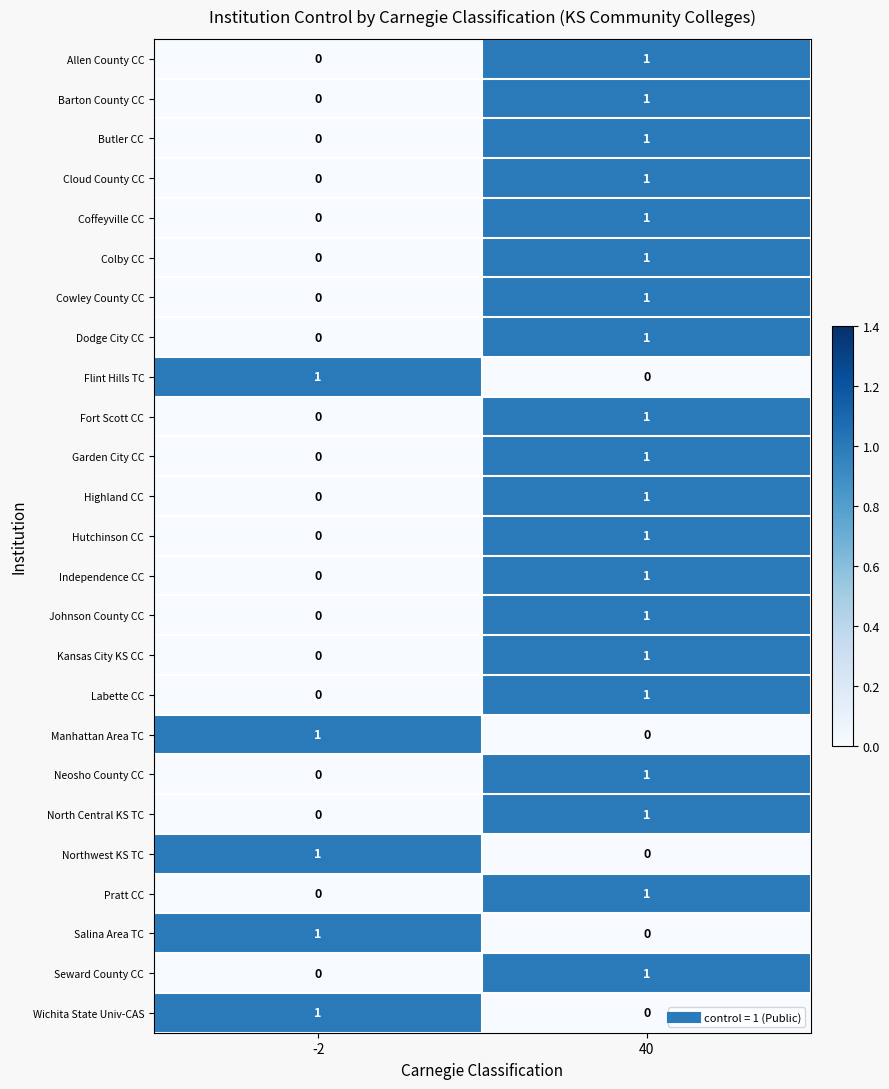

The value of Dodge City CC at 40 is 0. True or false?

False